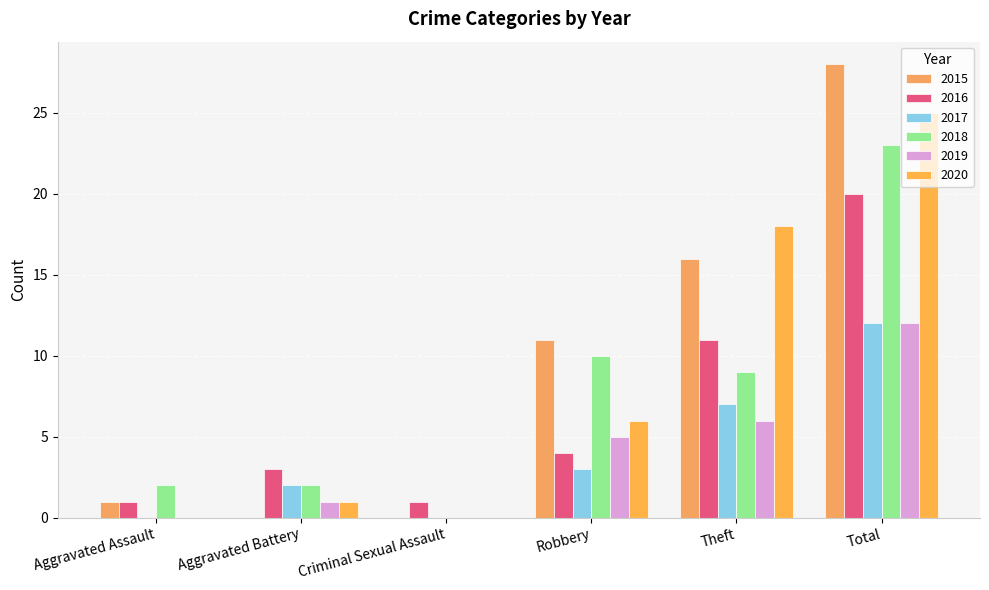

How many categories are shown in the chart?

6